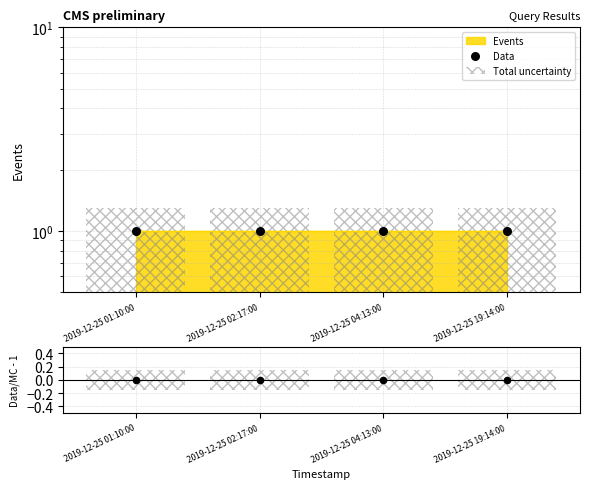

Which series contains the lowest Y value?

Data/MC-1